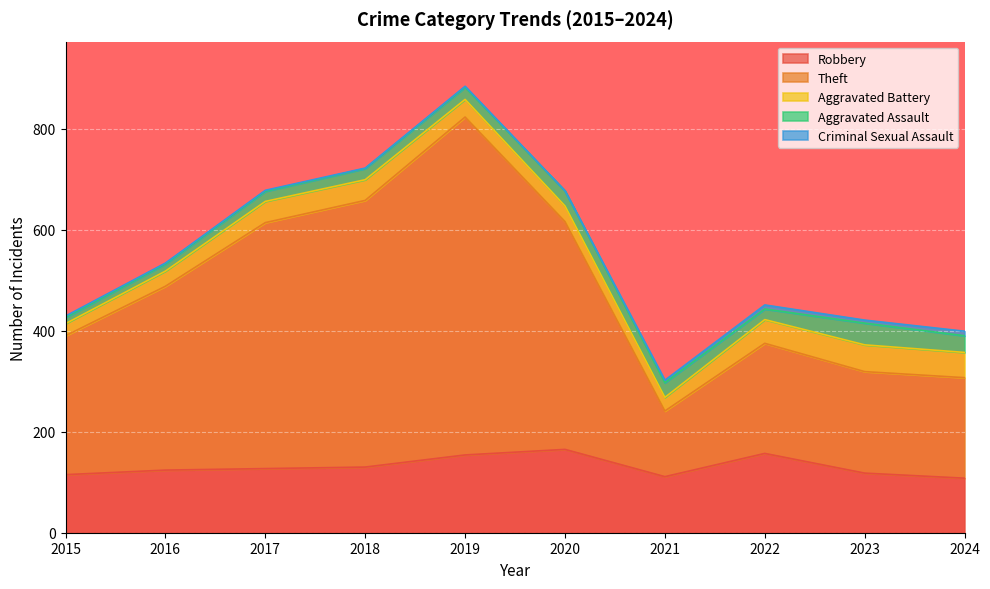

At which category does Aggravated Battery reach its first local valley?

2021